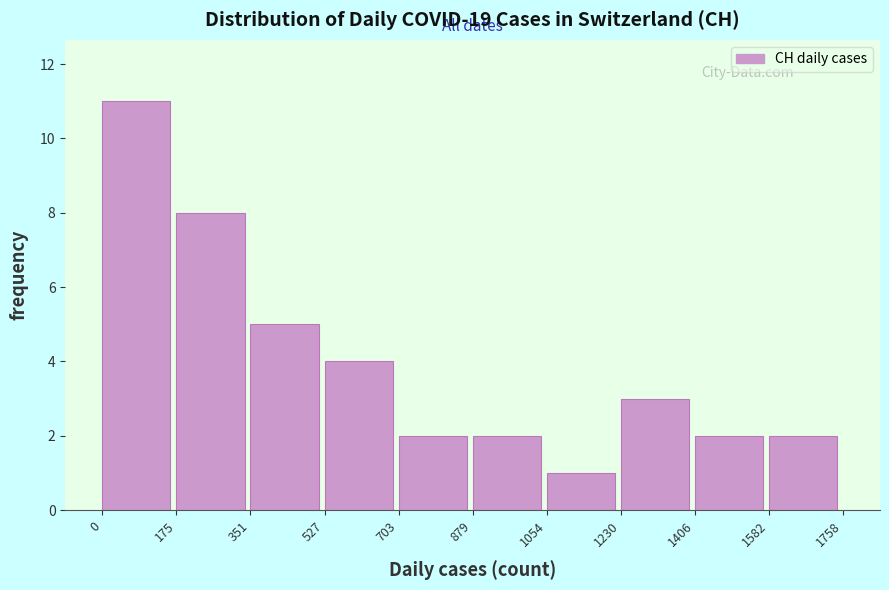

Reading left to right, transcribe this chart: for each bar, give the range it covers on the x-axis and its height. The values are not printed on the chart, so give them approximately, as read against the axis.

0 to 175: 11
175 to 351: 8
351 to 527: 5
527 to 703: 4
703 to 879: 2
879 to 1054: 2
1054 to 1230: 1
1230 to 1406: 3
1406 to 1582: 2
1582 to 1758: 2